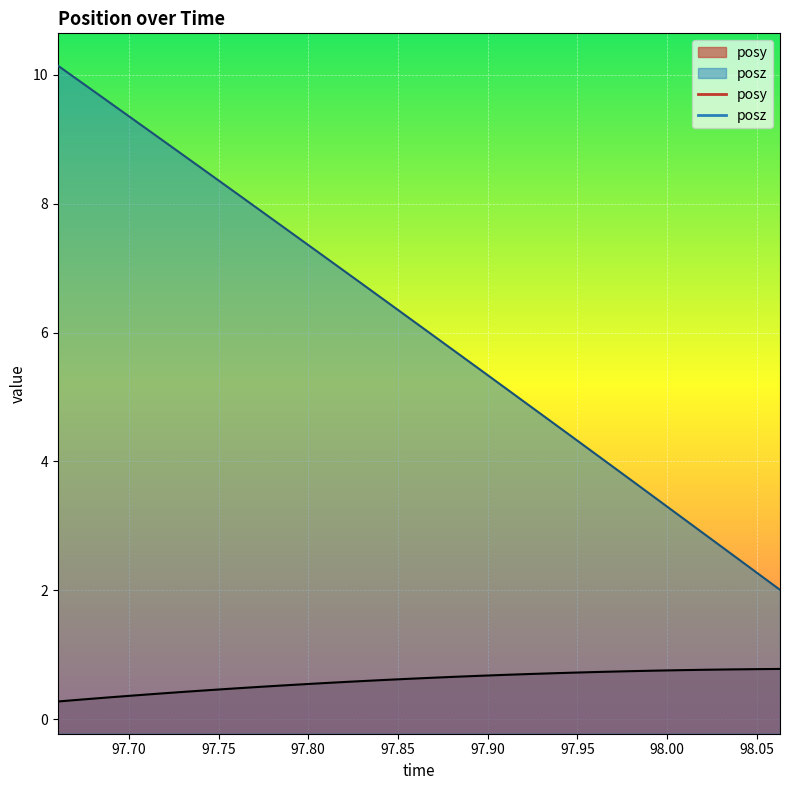

True or false: posz has more than 0 points higher than both neighbors.

False